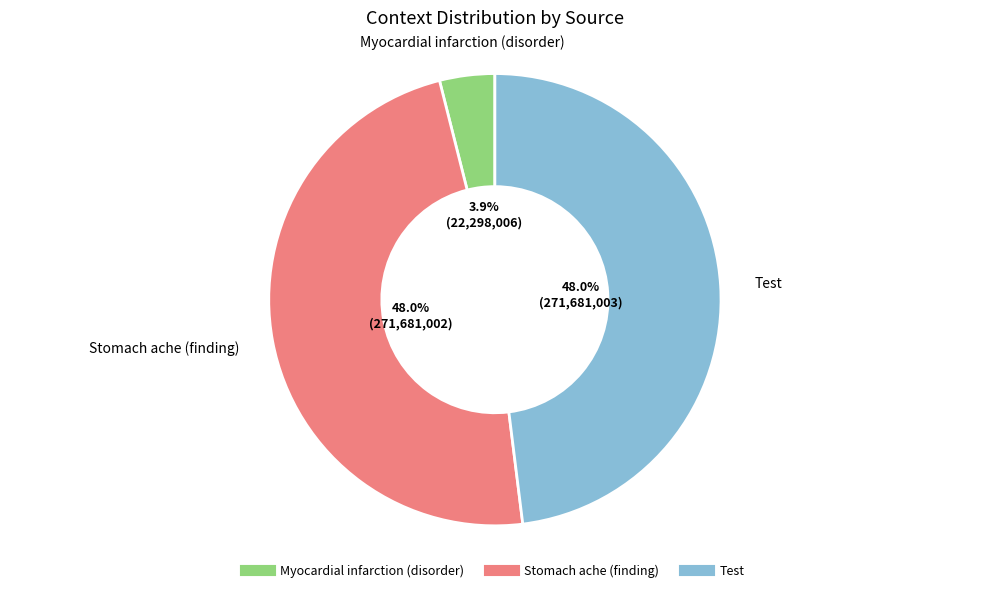

How many slices are in this pie chart?

3